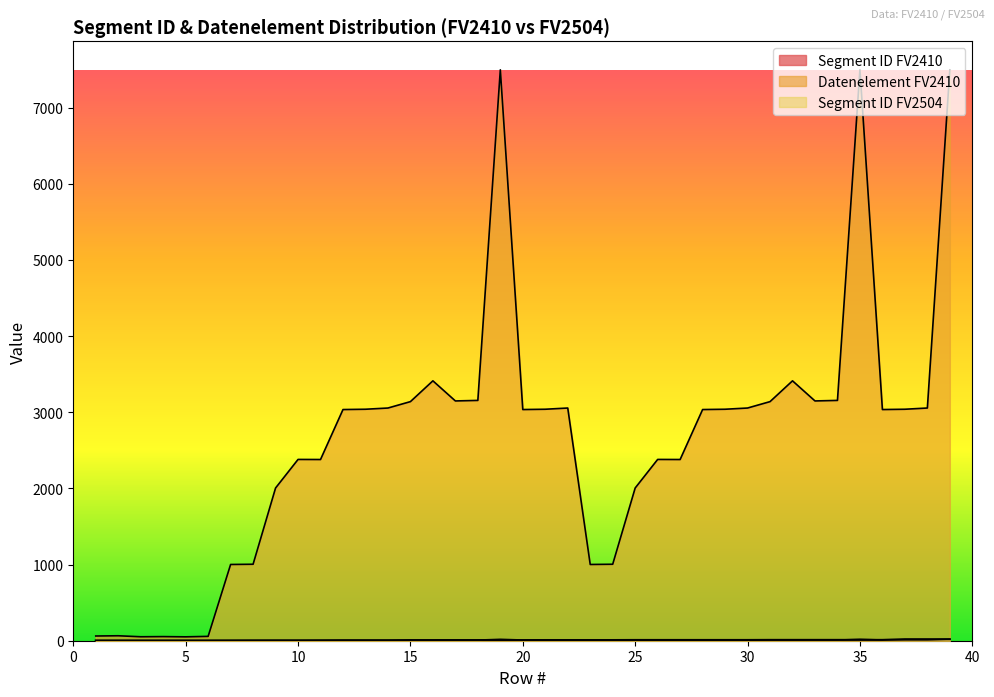

What is the difference between the maximum and minimum values in the Segment ID FV2410 series?

17